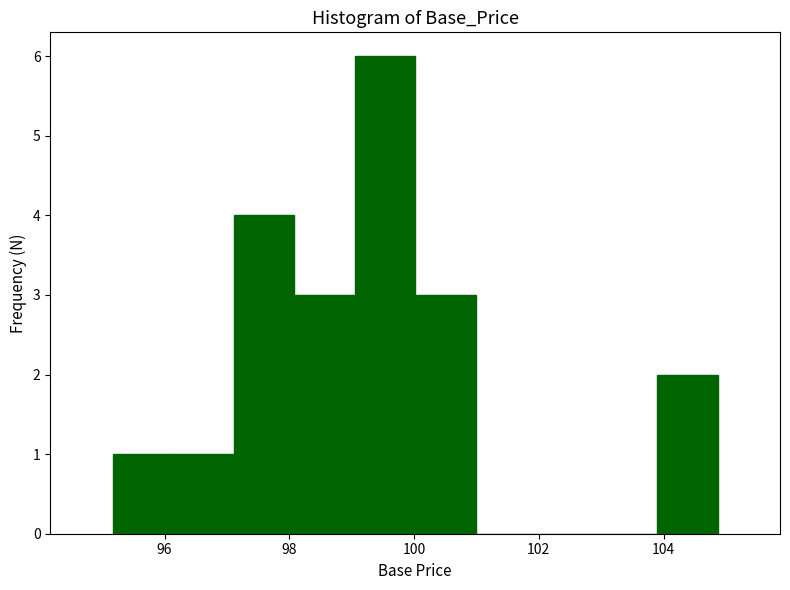

Reading left to right, transcribe this chart: for each bar, give the range it covers on the x-axis and its height. Neither the bar edges nor the heights are printed on the chart, so give them approximately, as read against the axes.

95.2 to 96.2: 1
96.2 to 97.2: 1
97.2 to 98.0: 4
98.0 to 99.0: 3
99.0 to 100.0: 6
100.0 to 101.0: 3
101.0 to 102.0: 0
102.0 to 103.0: 0
103.0 to 103.8: 0
103.8 to 104.8: 2